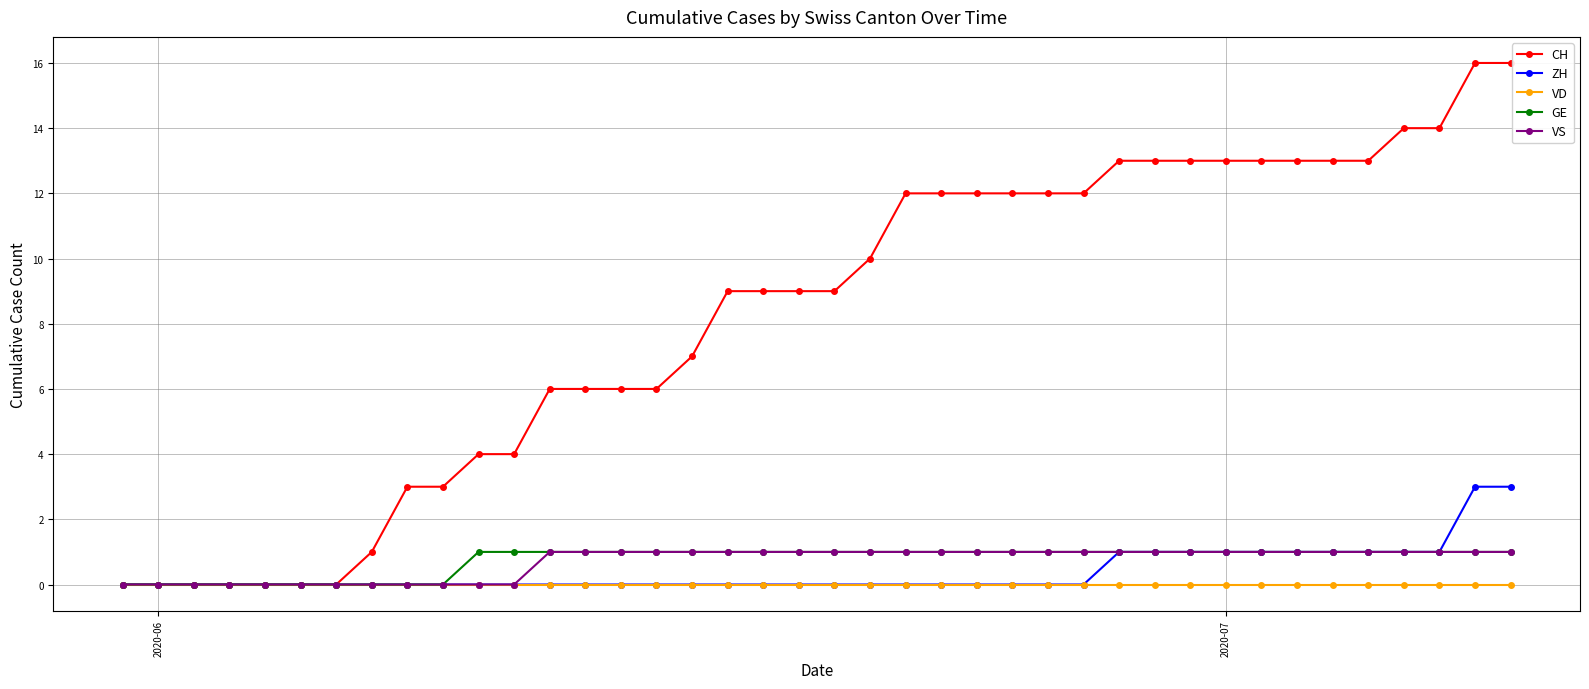

Which series has the largest range (max minus min)?

CH